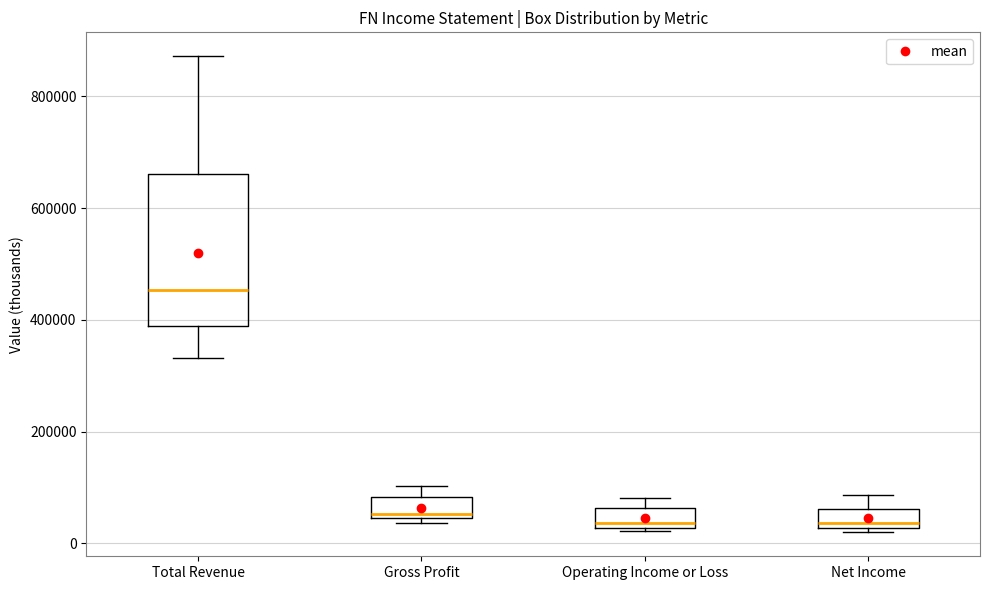

Reading left to right, transcribe this box plot: for each box, give where its median line is, the range the box spans, and where its two whiskers end, as read against the y-axis. The values are not printed on the chart, so give them approximately, as read against the axis.

Total Revenue: median 460000, box 380000 to 660000, whiskers 340000 to 880000
Gross Profit: median 60000, box 40000 to 80000, whiskers 40000 (just below the box's lower edge) to 100000
Operating Income or Loss: median 40000, box 20000 to 60000, whiskers 20000 to 80000
Net Income: median 40000, box 20000 to 60000, whiskers 20000 (just below the box's lower edge) to 80000